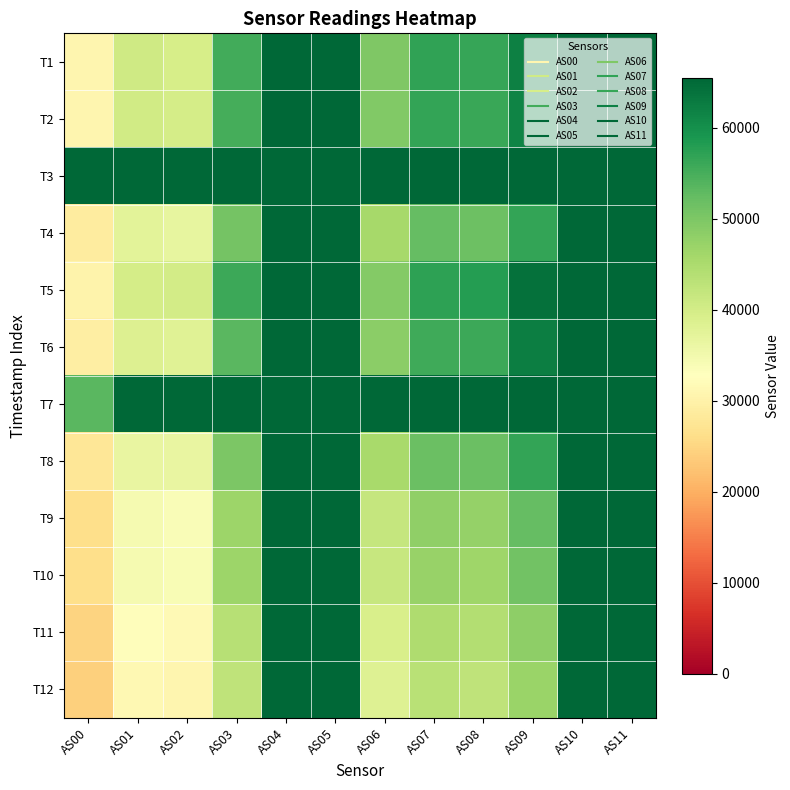

What is the smallest value displayed?

24170